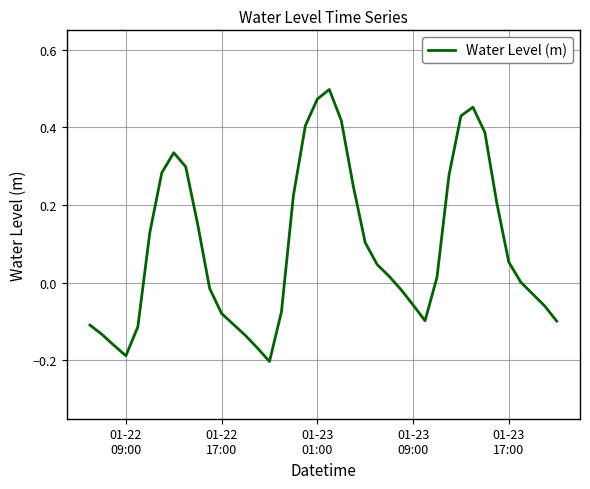

How many interior local peaks (higher than both neighbors) does the data have?

3